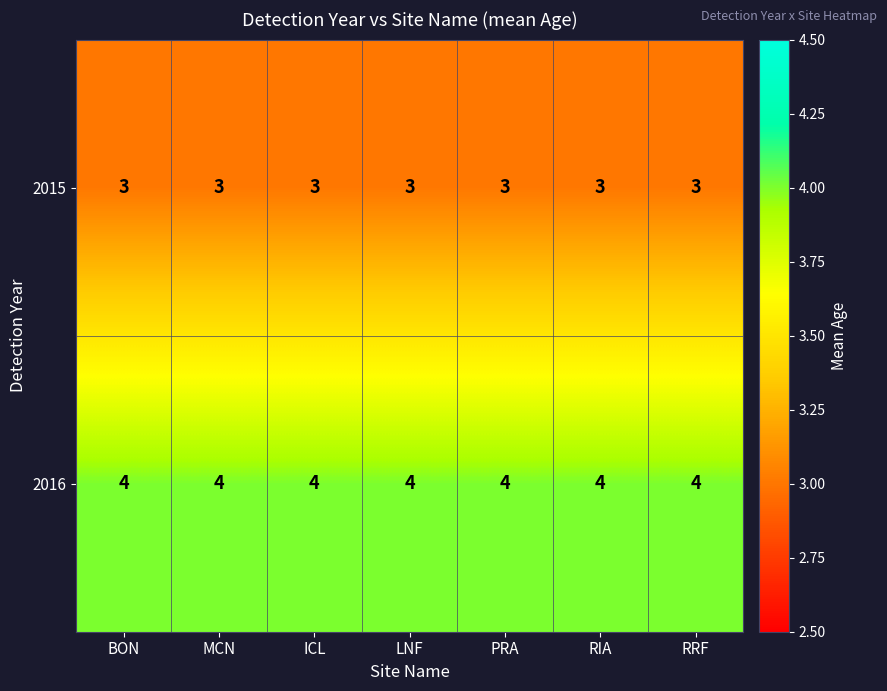

True or false: 2016 has a value of 7 at RIA.

False